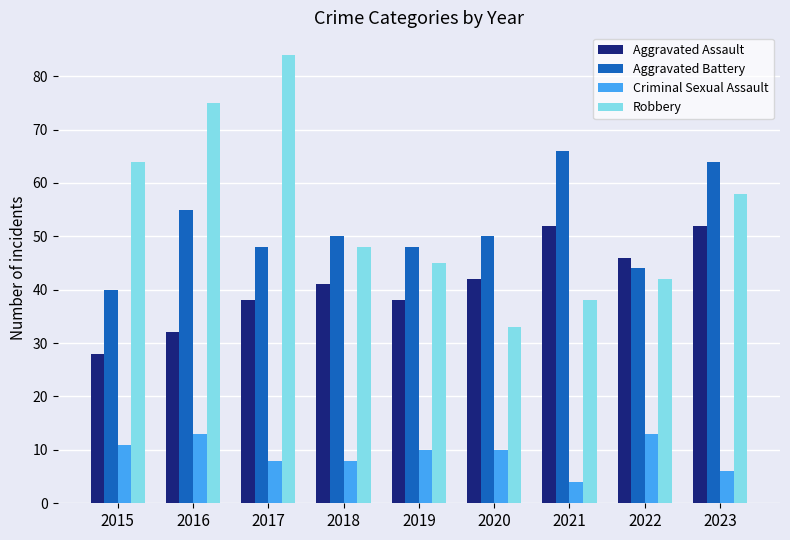

Which category has the lowest value in the Aggravated Battery series?

2015